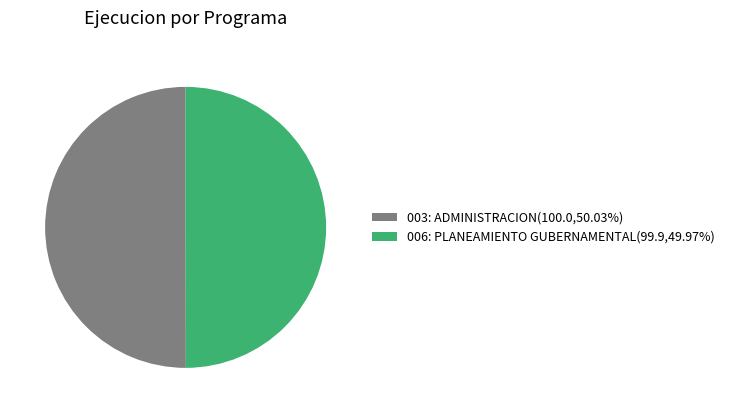

How many slices are in this pie chart?

2